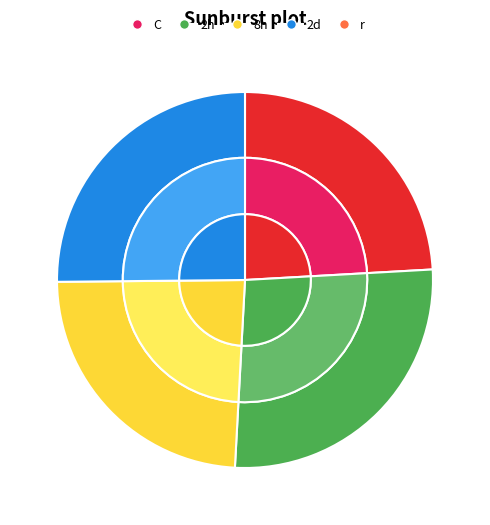

Is there a majority slice in this chart?

No